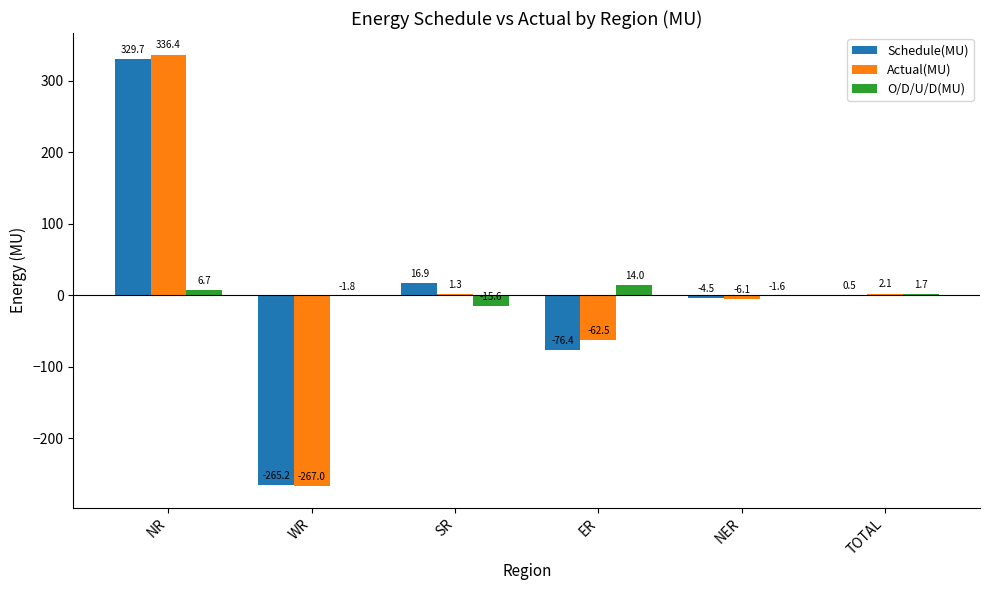

Between NER and TOTAL, which series saw the biggest shift?

Actual(MU)